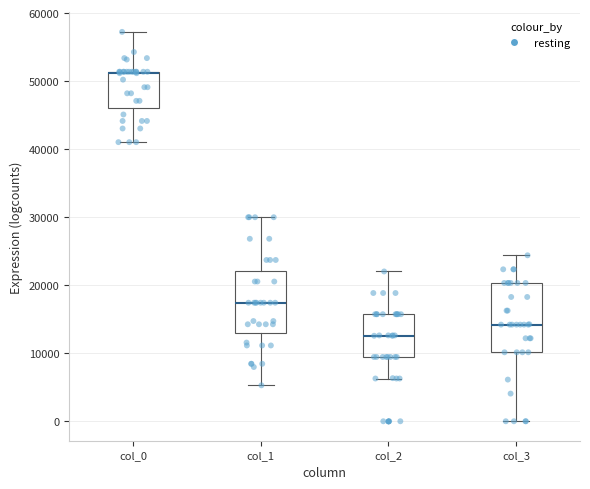

Reading left to right, transcribe this box plot: for each box, give where its median line is, the range the box spans, and where its two whiskers end, as read against the y-axis. The values are not printed on the chart, so give them approximately, as read against the axis.

col_0: median 51000 (drawn on the box's upper edge), box 46000 to 51000, whiskers 41000 to 57000
col_1: median 17000, box 13000 to 22000, whiskers 5000 to 30000
col_2: median 13000, box 9000 to 16000, whiskers 6000 to 22000
col_3: median 14000, box 10000 to 20000, whiskers 0 to 24000